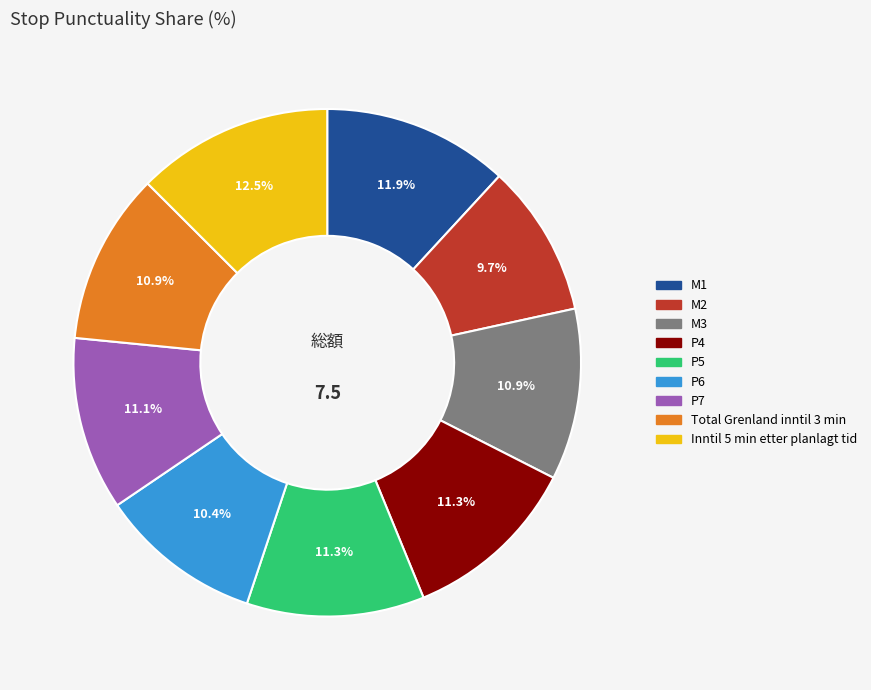

Combined, what portion of the pie is Total Grenland inntil 3 min and M1?

22.8%